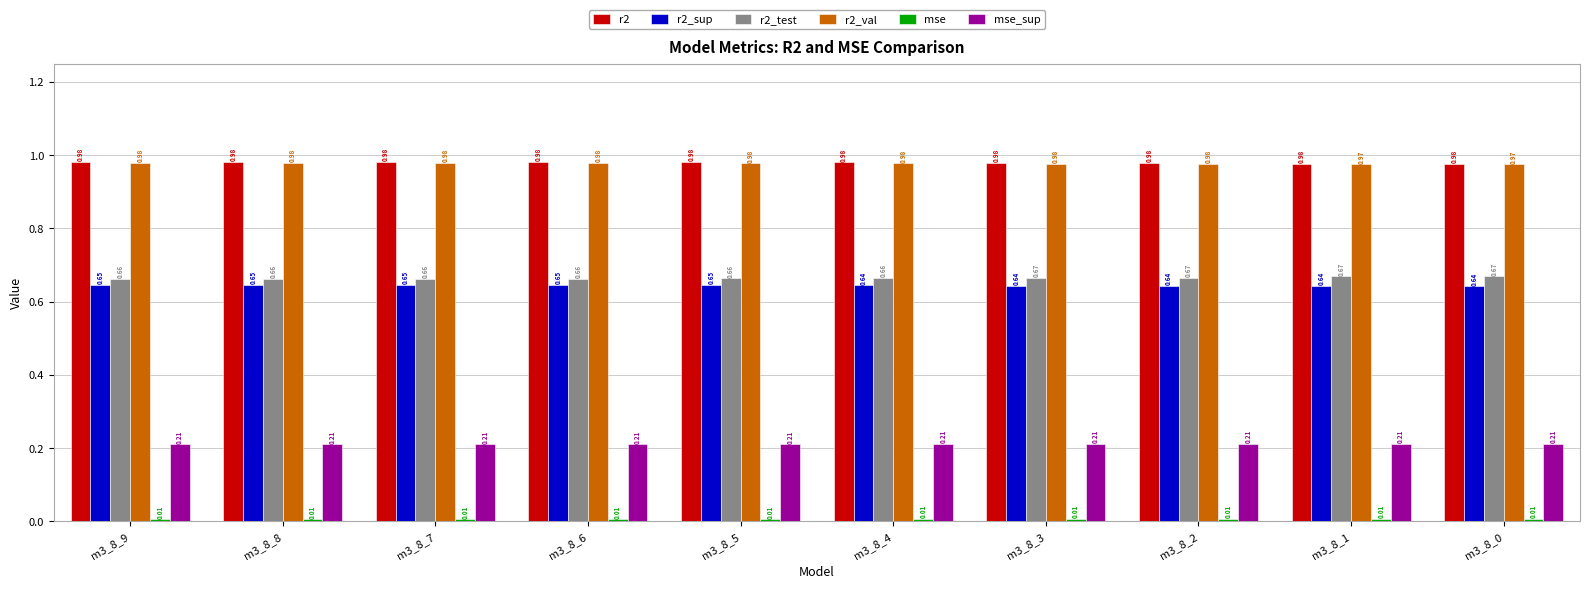

What is the total value across all series at m3_8_3?

3.5